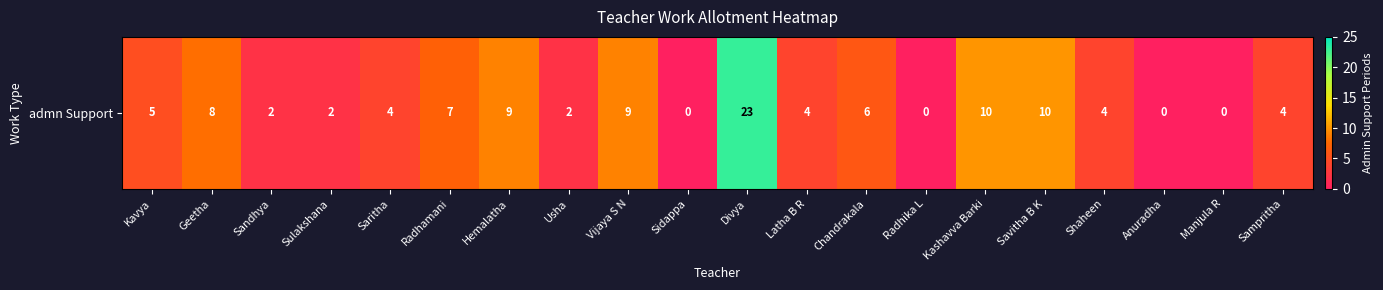

At which category does the chart reach its minimum across all series?

Sidappa